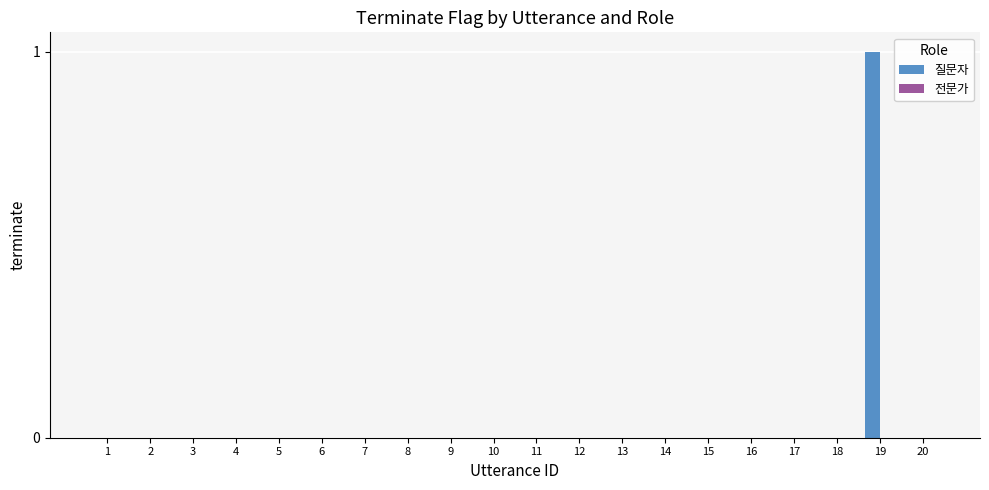

How many series are shown in this chart?

1